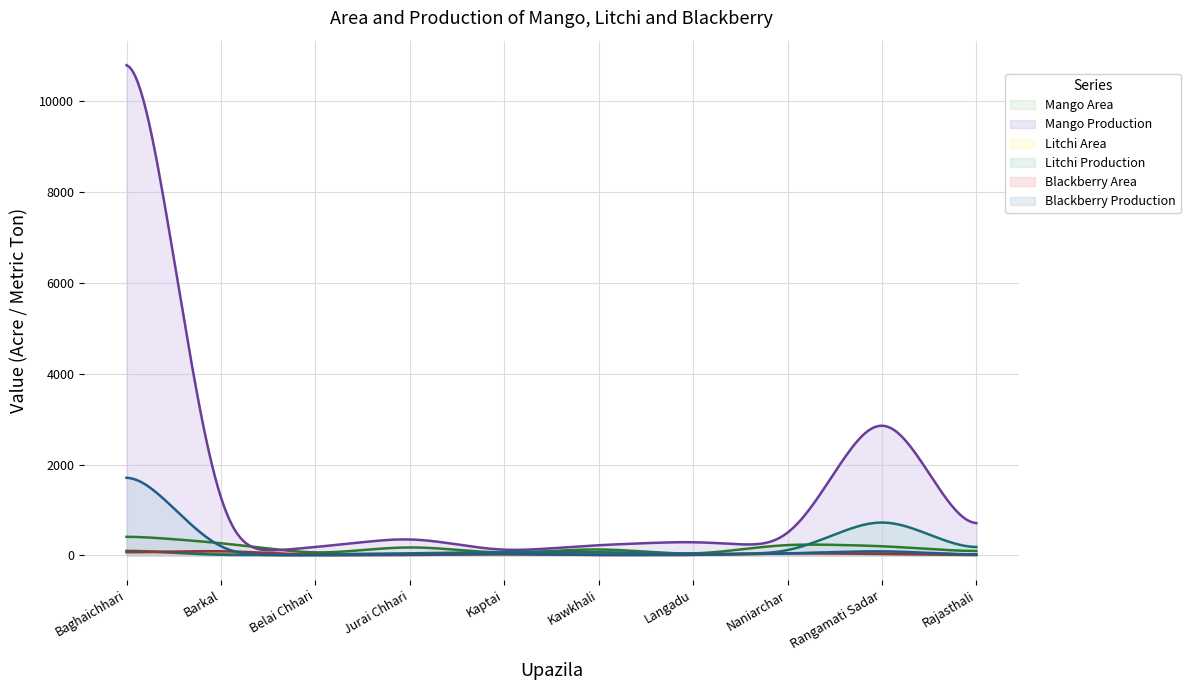

How many lines are shown in the chart?

6